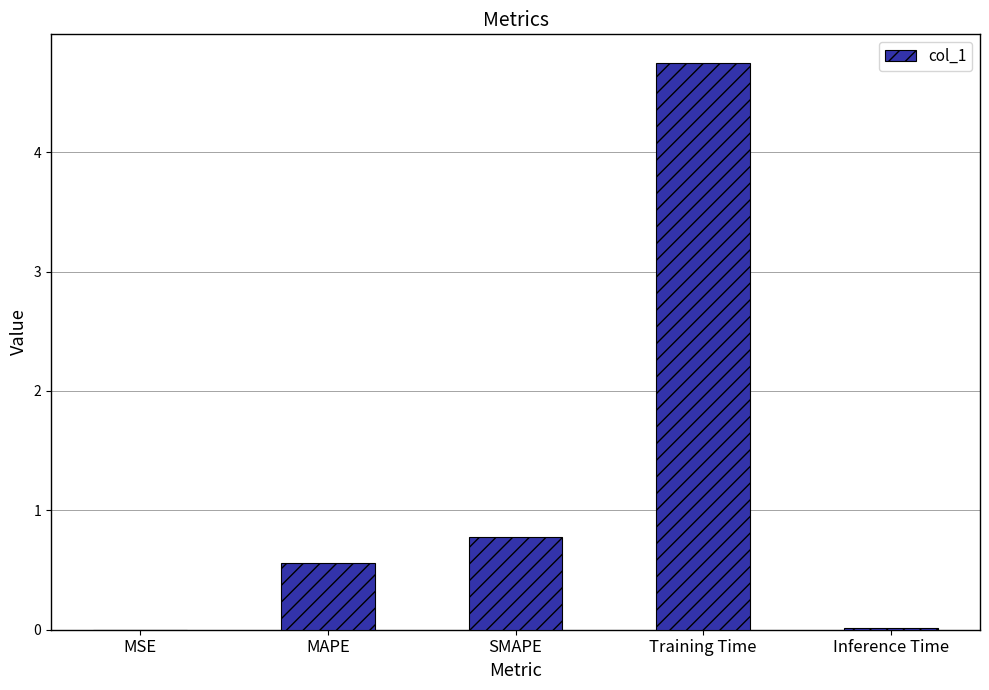

What is the sum of all values?

6.1